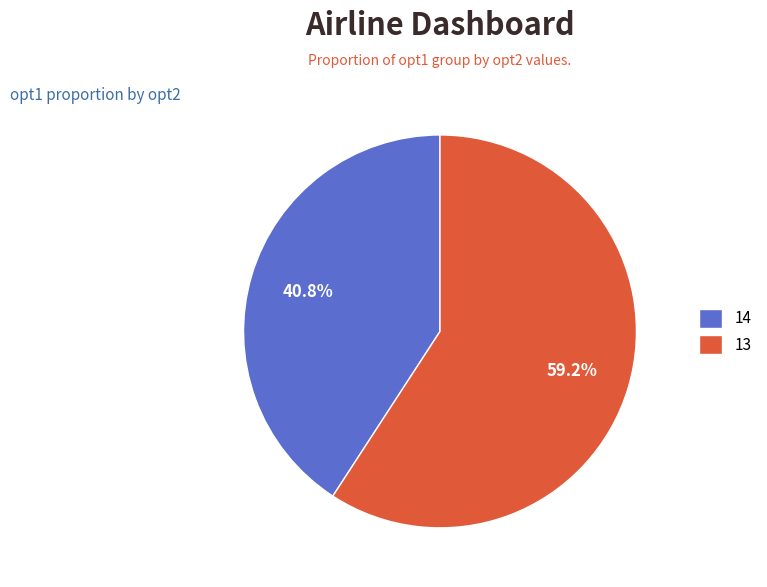

Does any single category account for the majority?

Yes